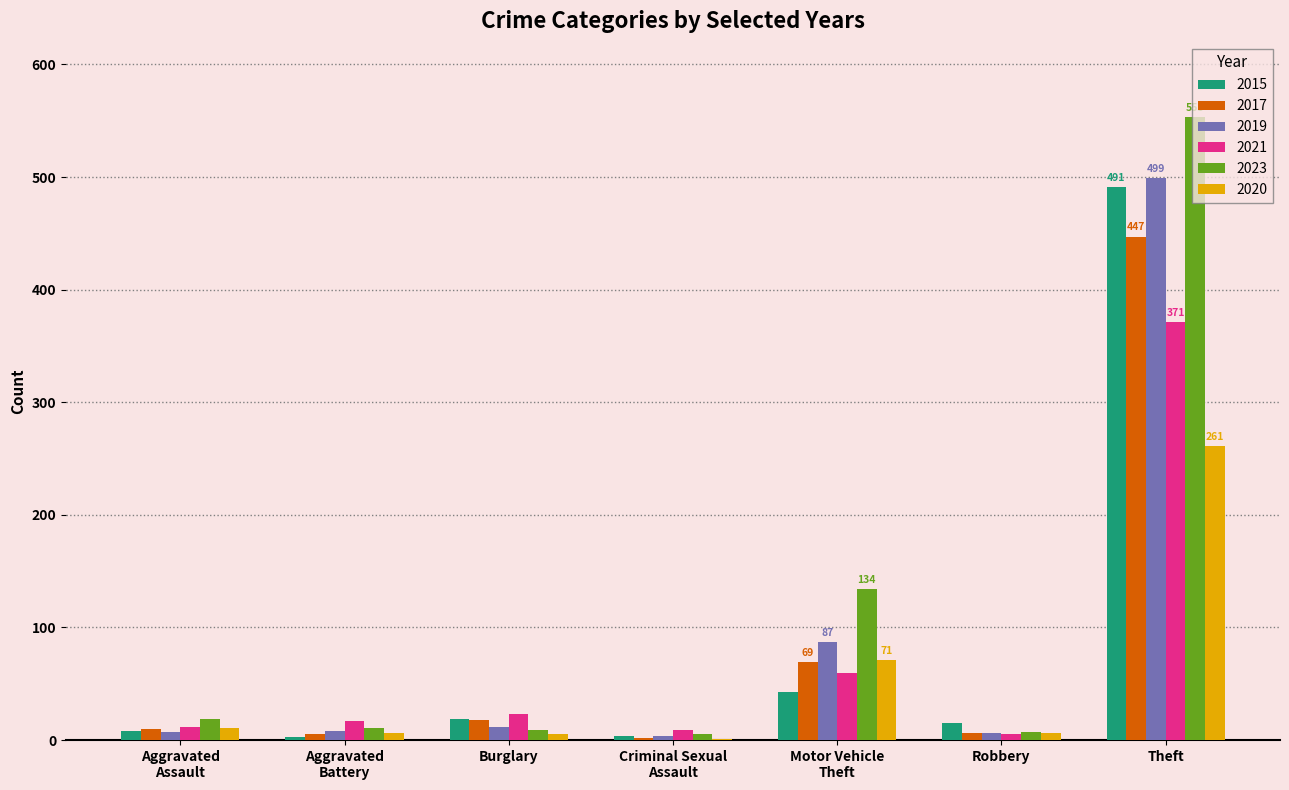

The 2015 series shows 19 at Burglary. True or false?

True